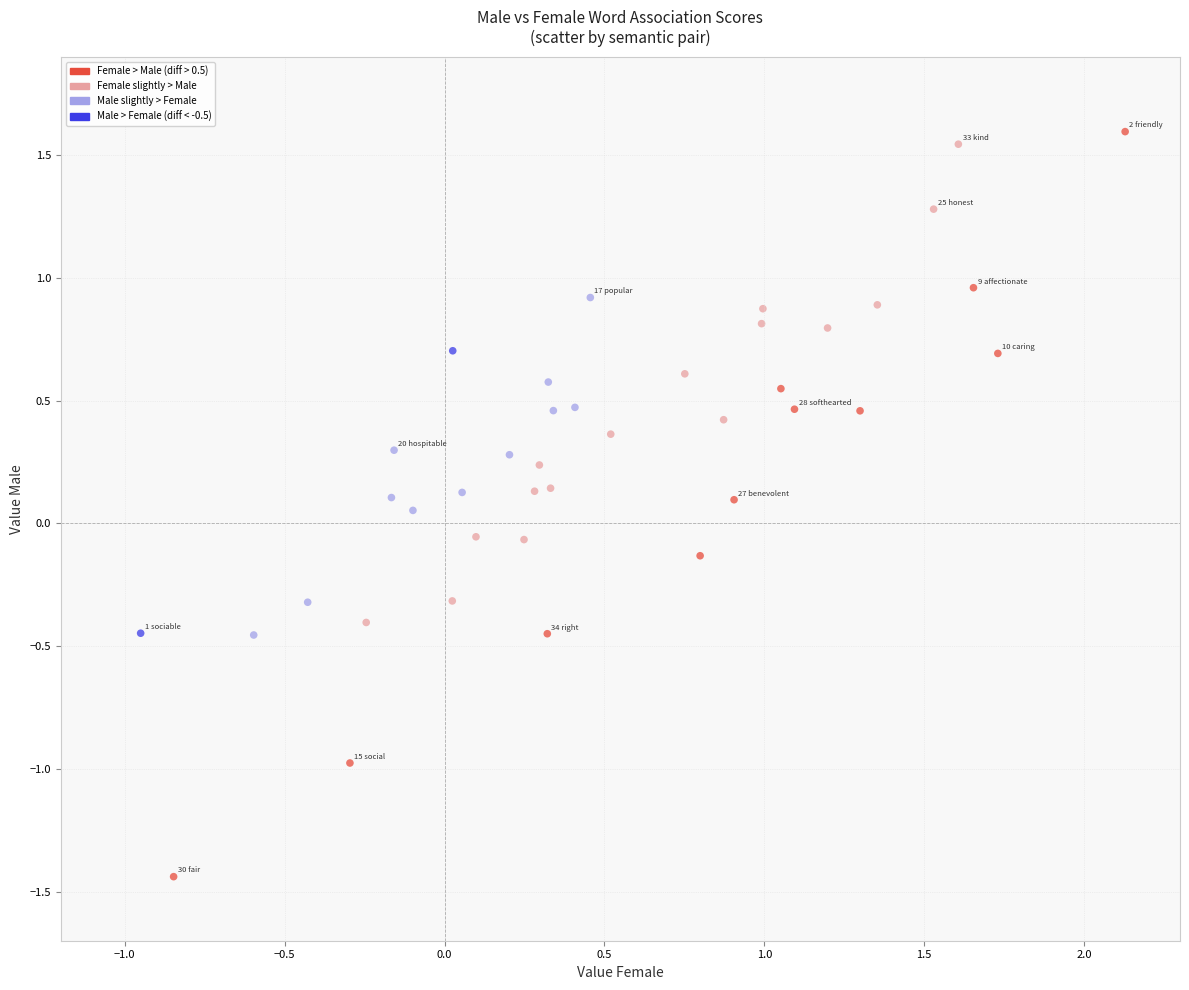

What is the range of X values (max minus min)?

3.1